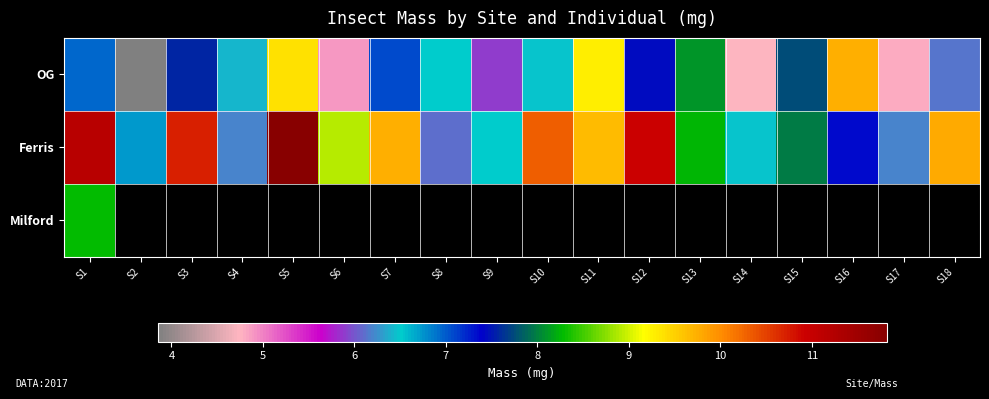

Rank the series by their average value, from lowest to highest.

OG, Ferris, Milford